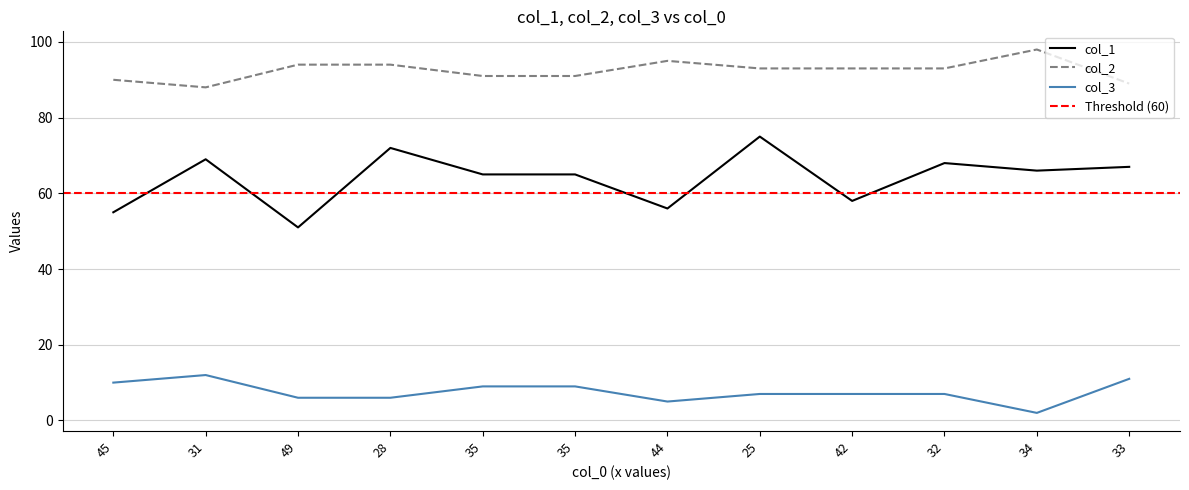

What is the value of the col_2 point at the 1st from the left?

90